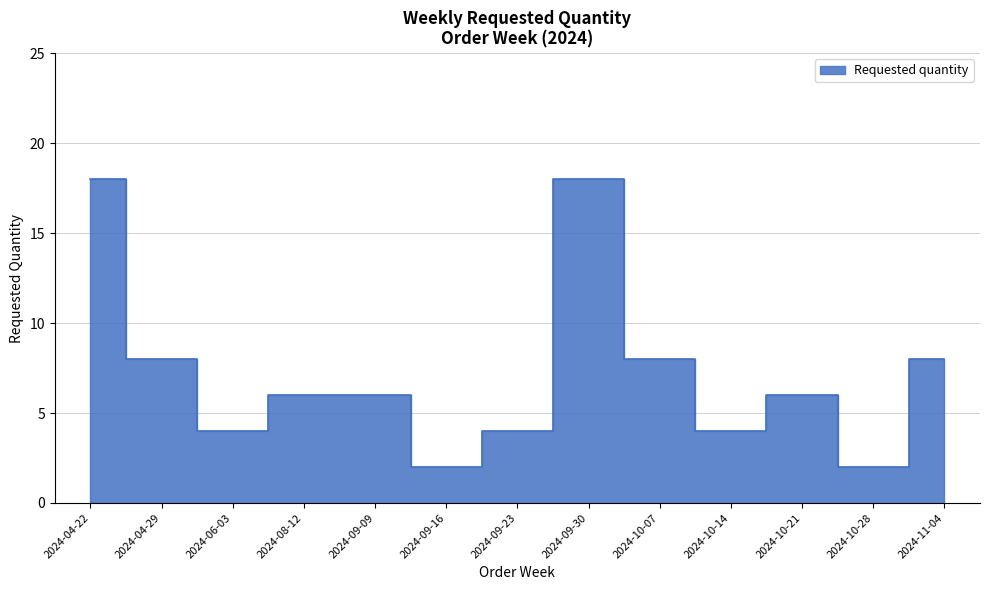

What is the ratio of the value at 2024-09-23 to the value at 2024-11-04?

0.5